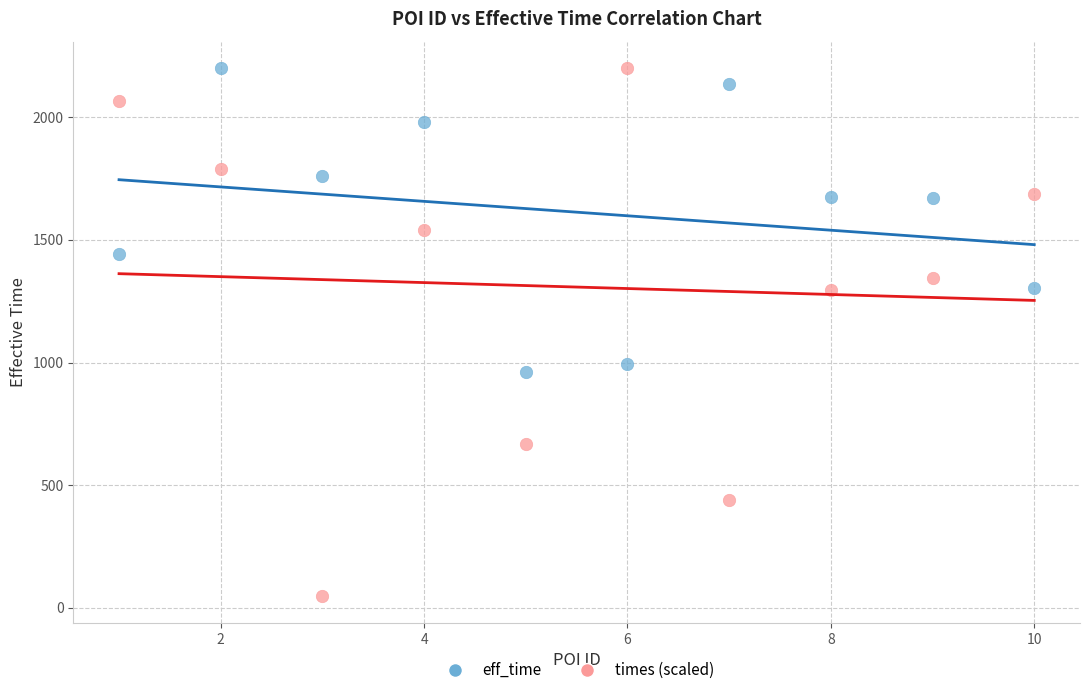

Which series reaches the minimum Y coordinate?

times (scaled)